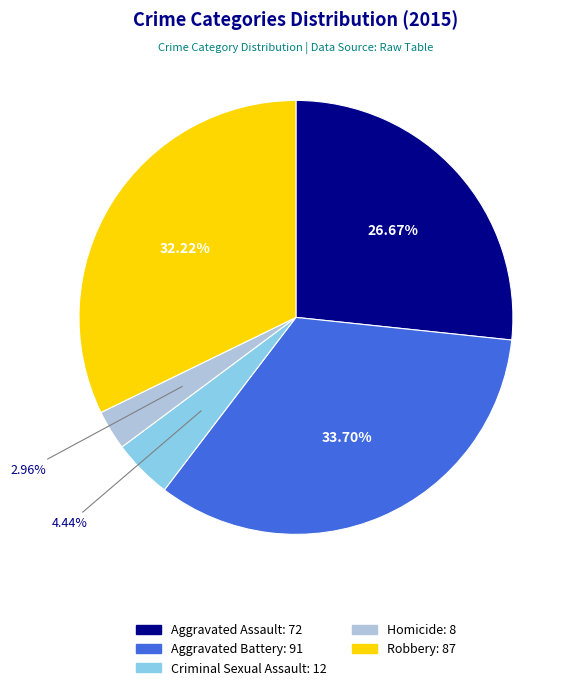

Does Robbery represent more than half of the total?

No